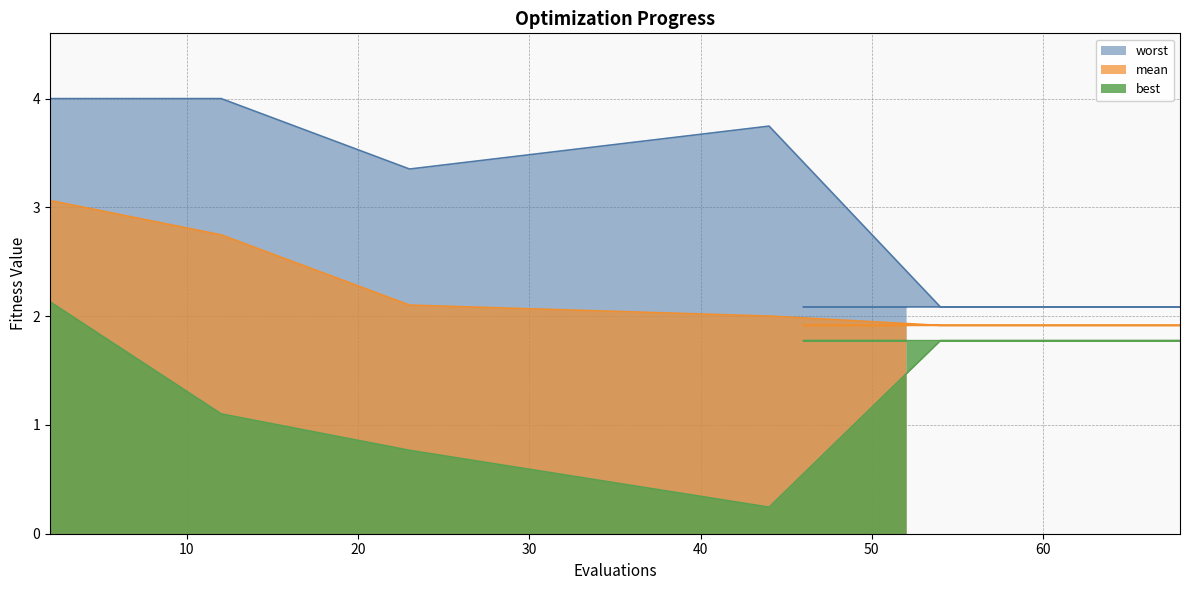

At how many categories does at least one series exceed 2?

15